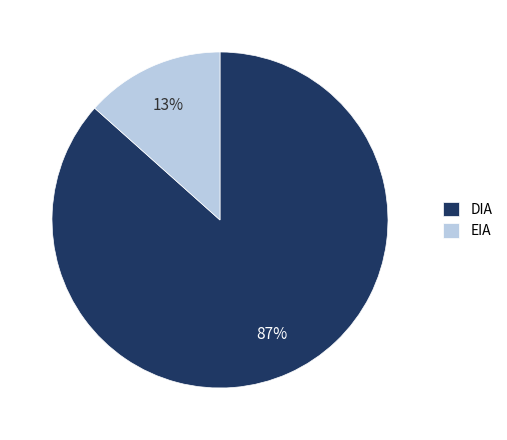

How many slices are in this pie chart?

2